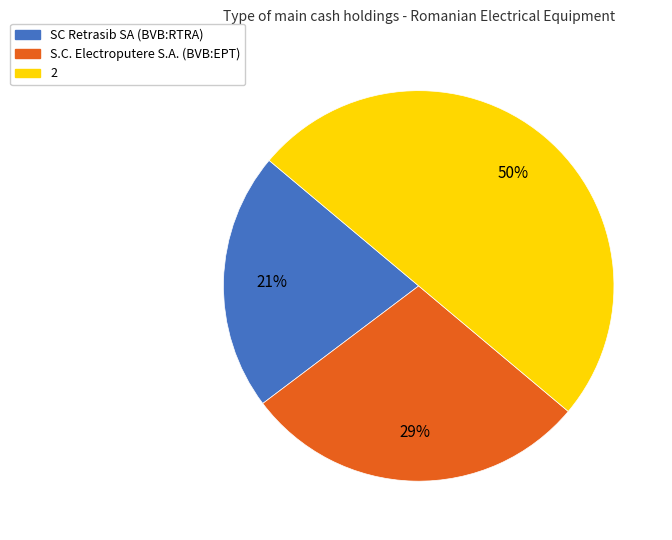

Combined, do 2 and SC Retrasib SA (BVB:RTRA) account for over 50%?

Yes